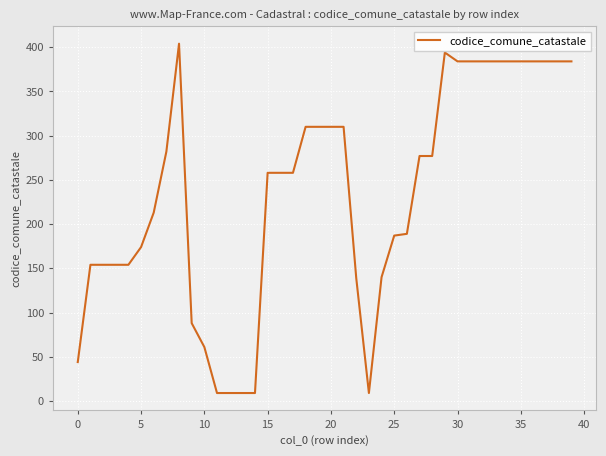

What is the difference between the maximum and minimum values?

395